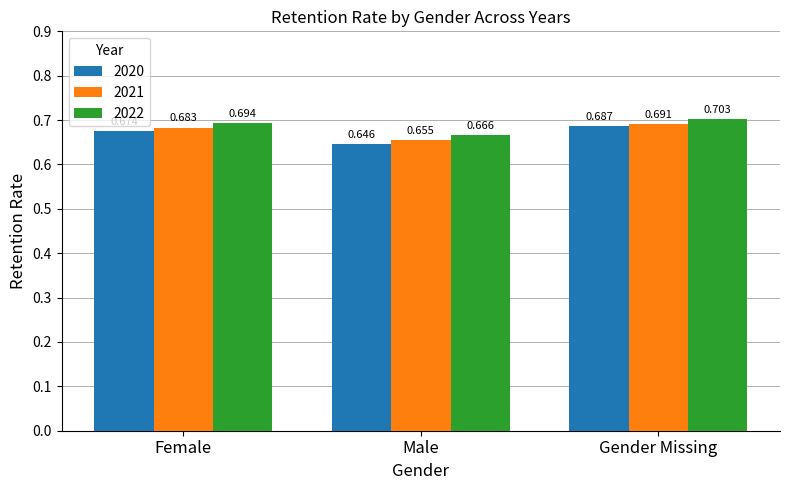

At how many categories does at least one series exceed 0?

3